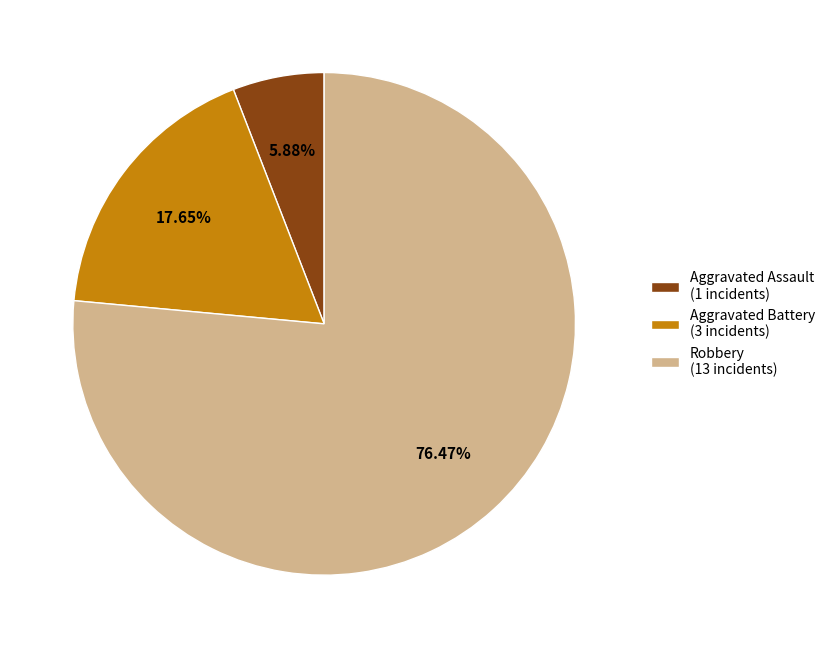

Which has a higher value, Aggravated Battery or Aggravated Assault?

Aggravated Battery